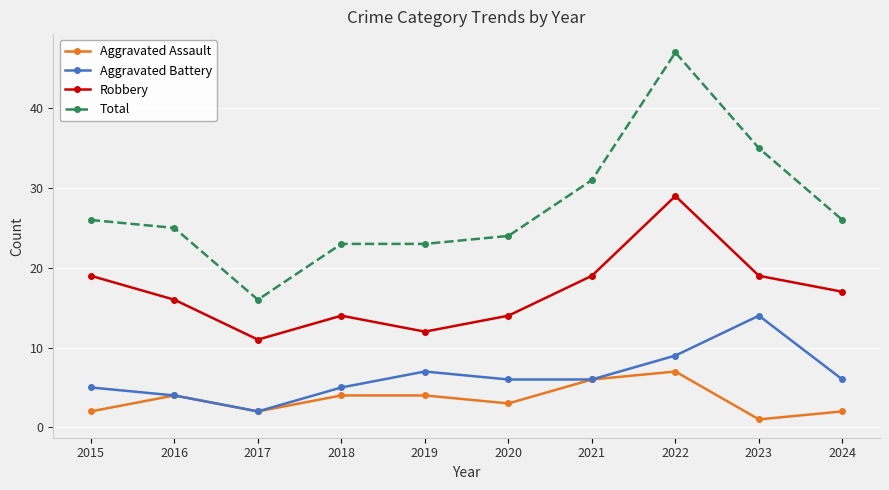

Which series has the largest range (max minus min)?

Total